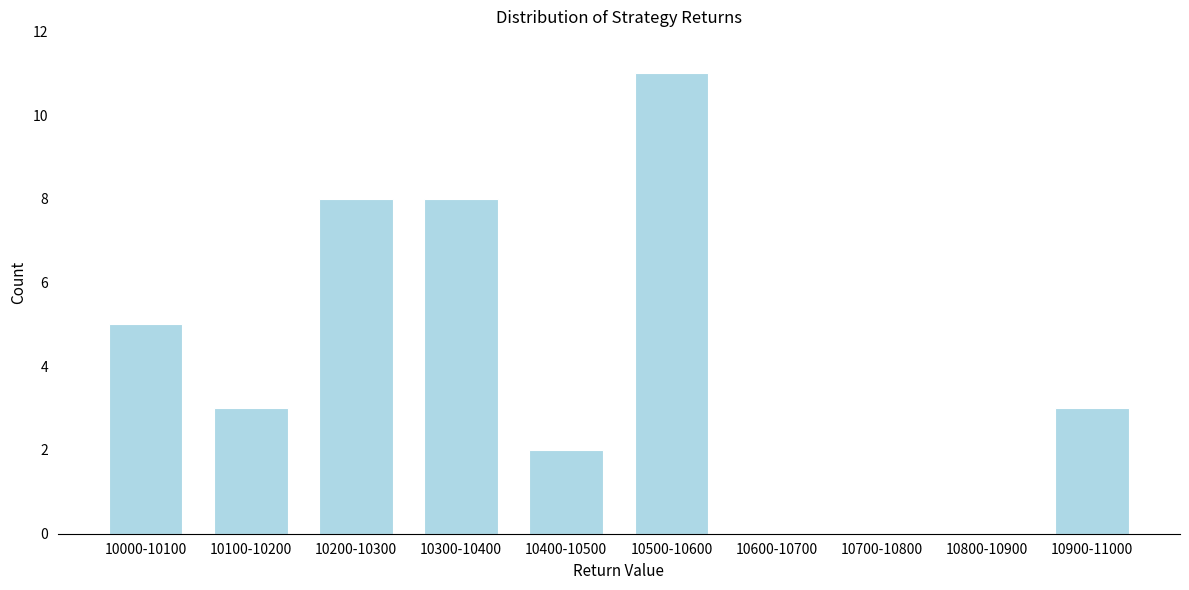

Reading left to right, list all the values displayed in this chart.

10000-10100=5	10100-10200=3	10200-10300=8	10300-10400=8	10400-10500=2	10500-10600=11	10600-10700=0	10700-10800=0	10800-10900=0	10900-11000=3